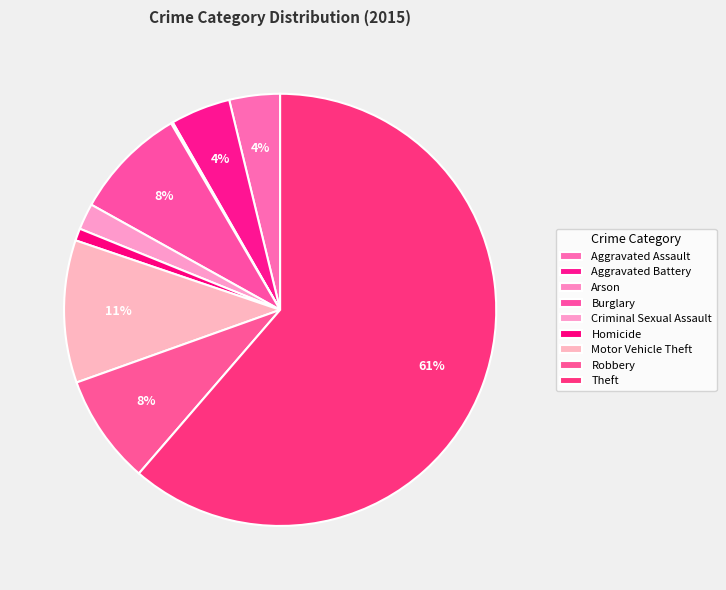

Is there a majority slice in this chart?

Yes